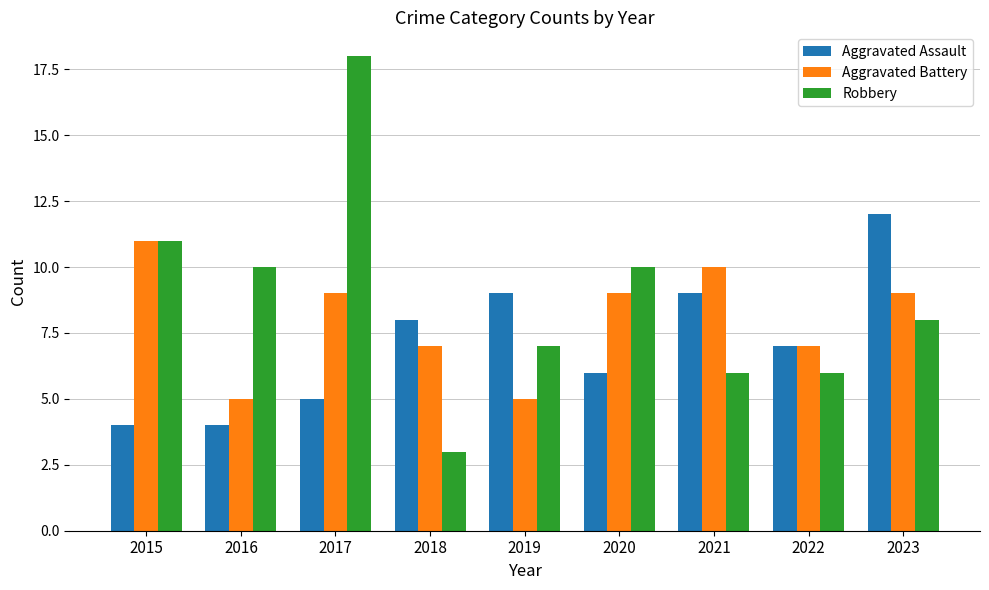

What is the value of the Robbery bar at the 3rd from the left?

18